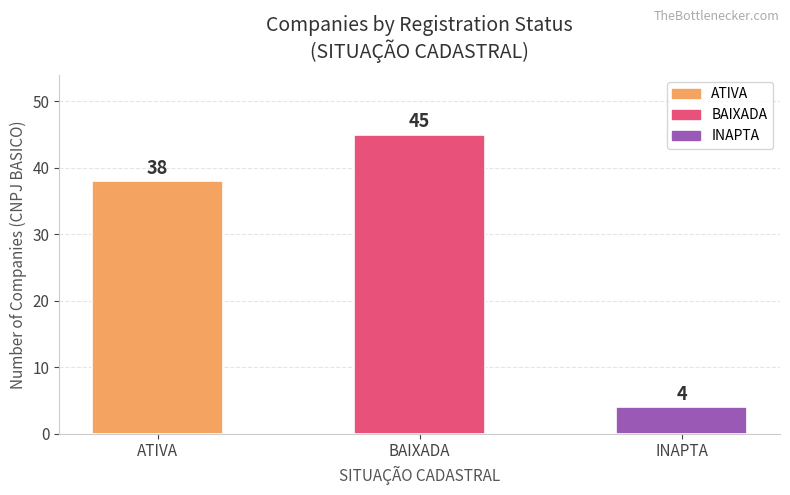

True or false: the data shows 4 at INAPTA.

True